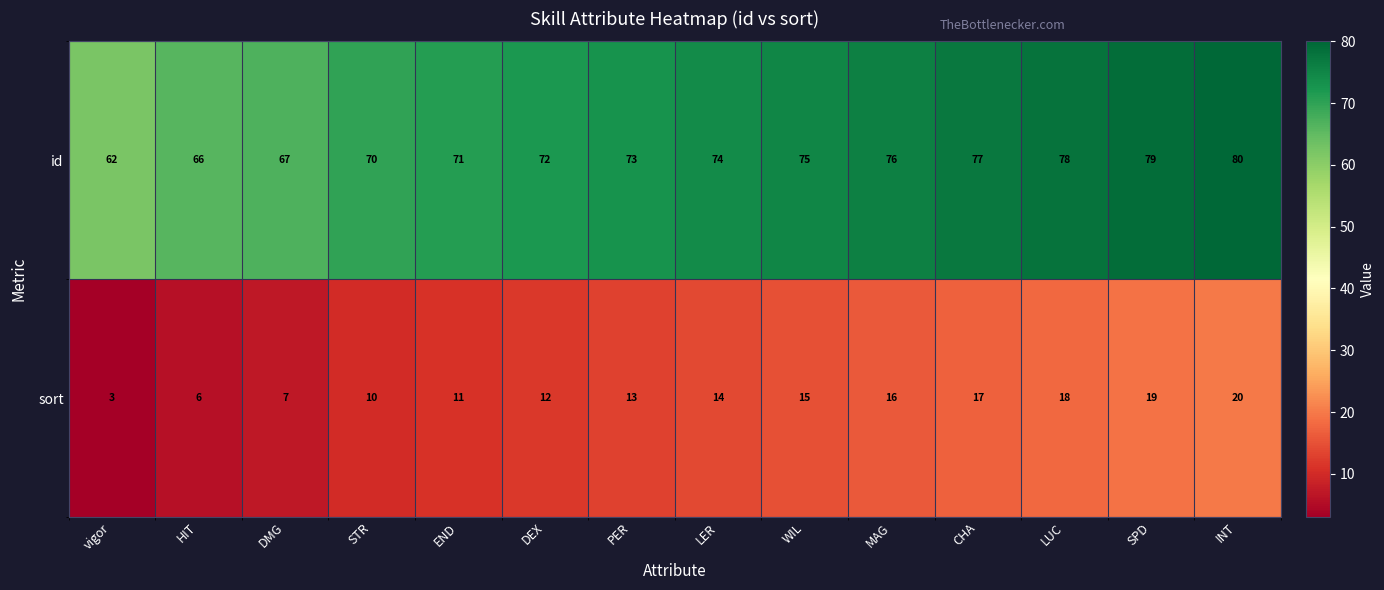

Which series has the widest spread of values?

id